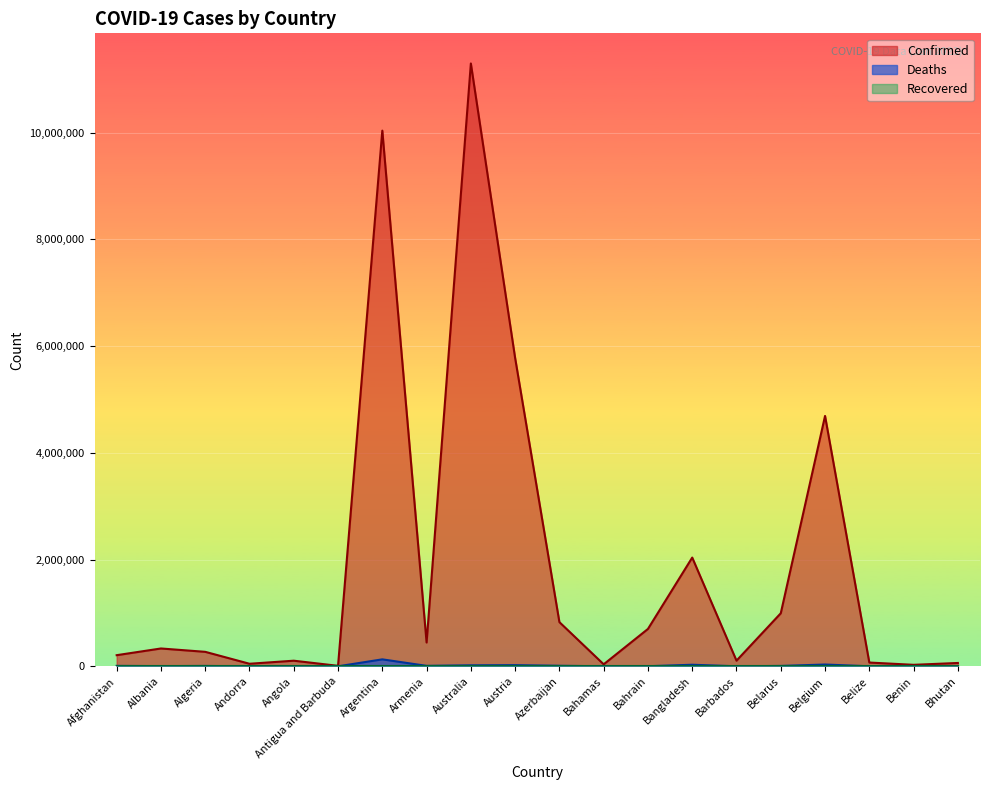

What is the difference between the second highest and second lowest values in the Deaths series?

33411